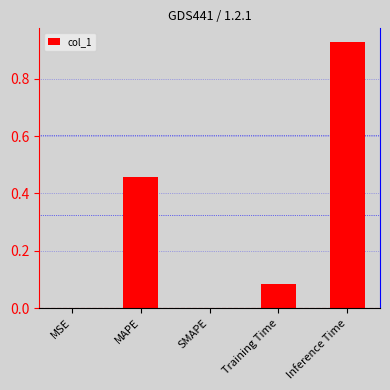

Count the number of categories in the chart.

5